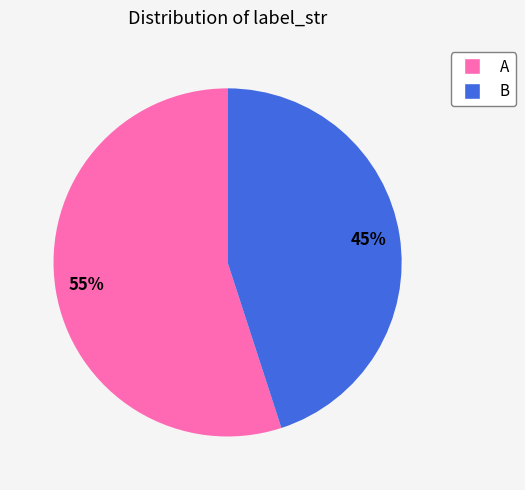

How many segments does this pie chart have?

2